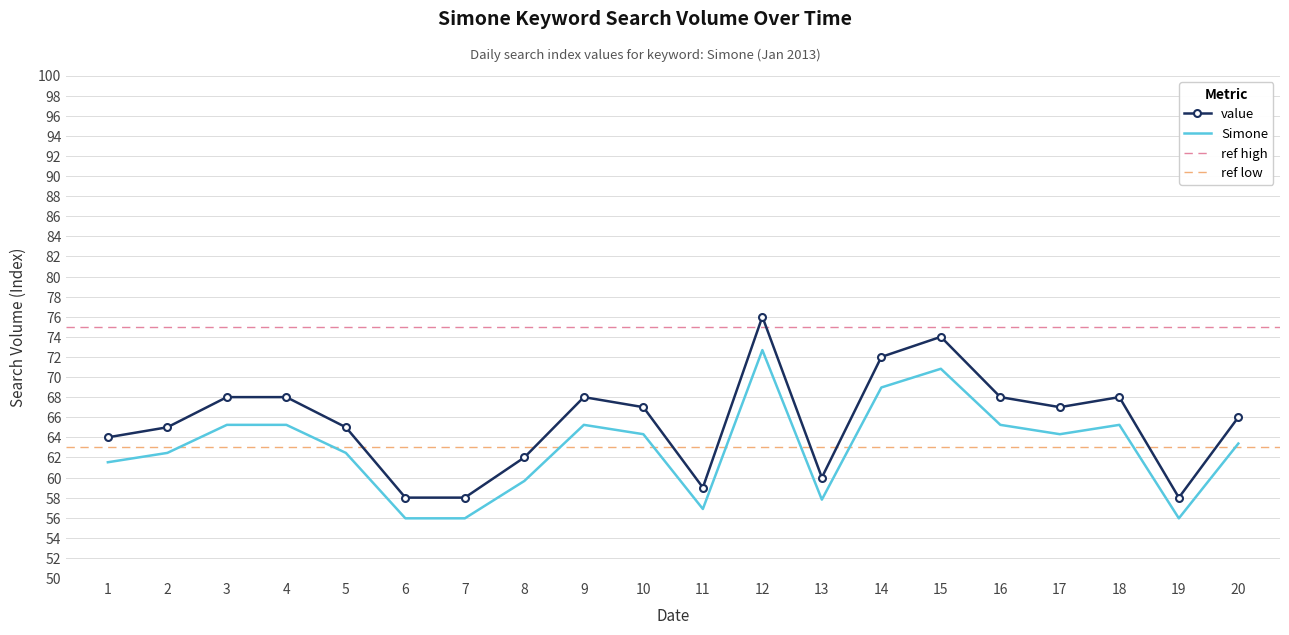

Is the value of Simone at 2 greater than the value of value at 8?

Yes